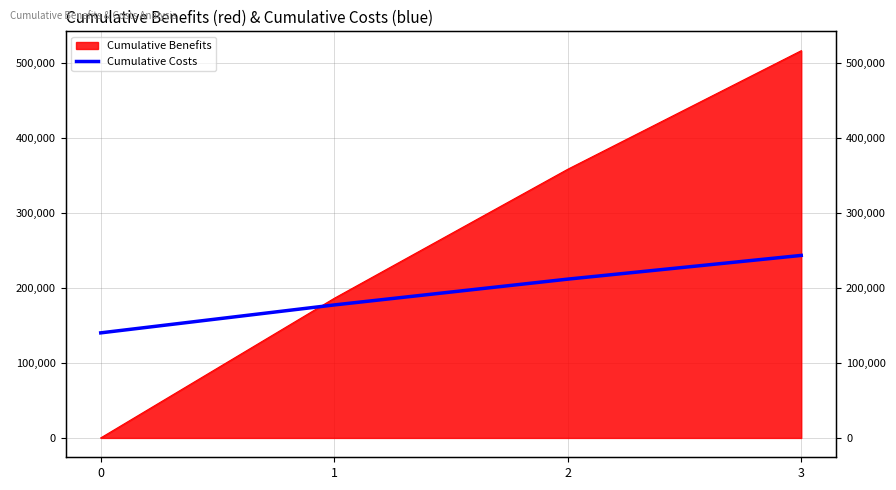

The value at 2 is 99352. True or false?

False